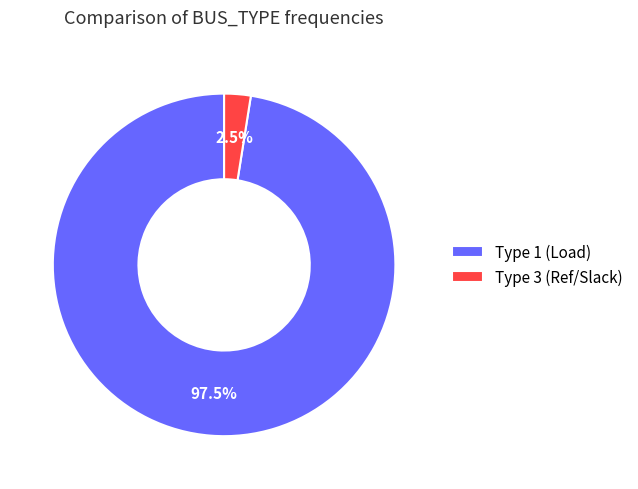

How many slices are in this pie chart?

2